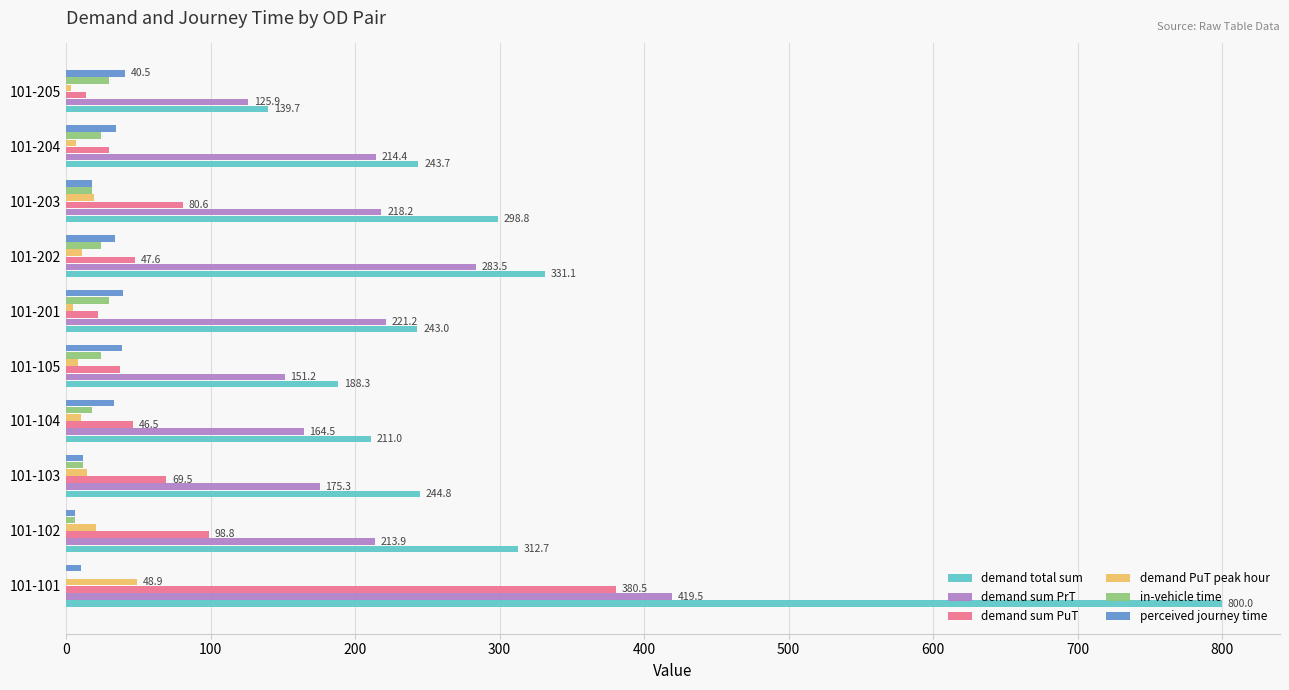

The value of demand total sum at 101-201 is 243.0. True or false?

True